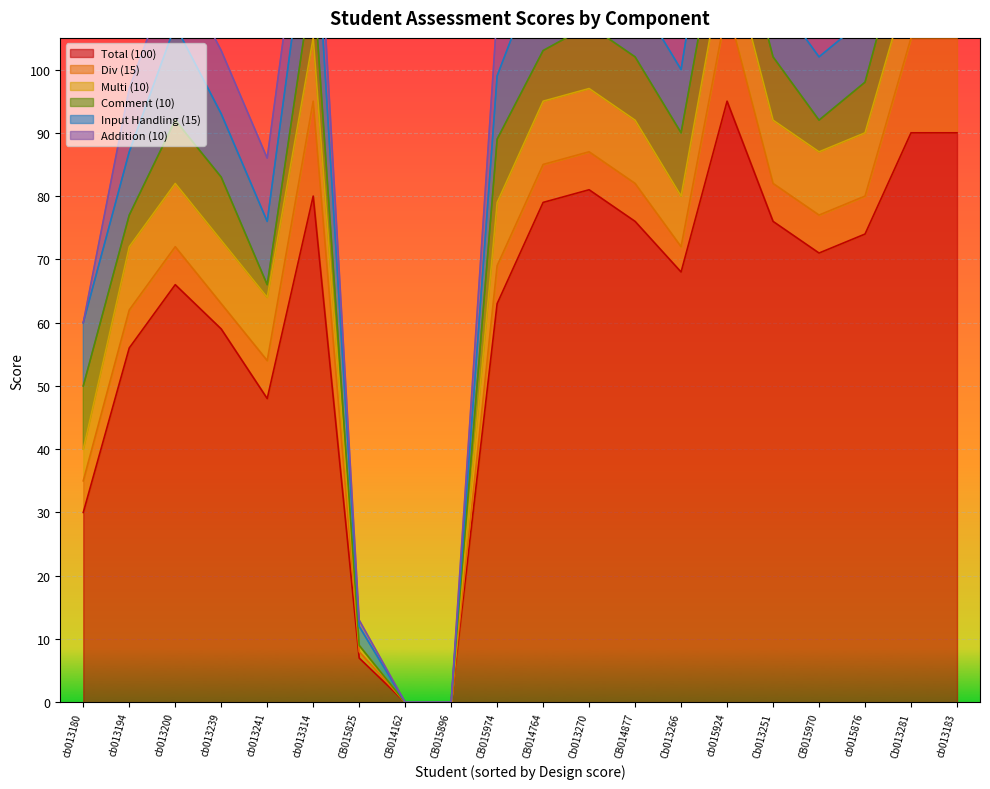

What is the maximum value shown in the chart?

95